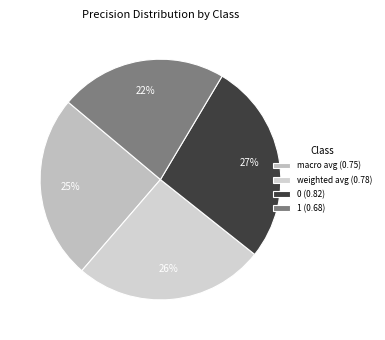

Does any single category account for the majority?

No